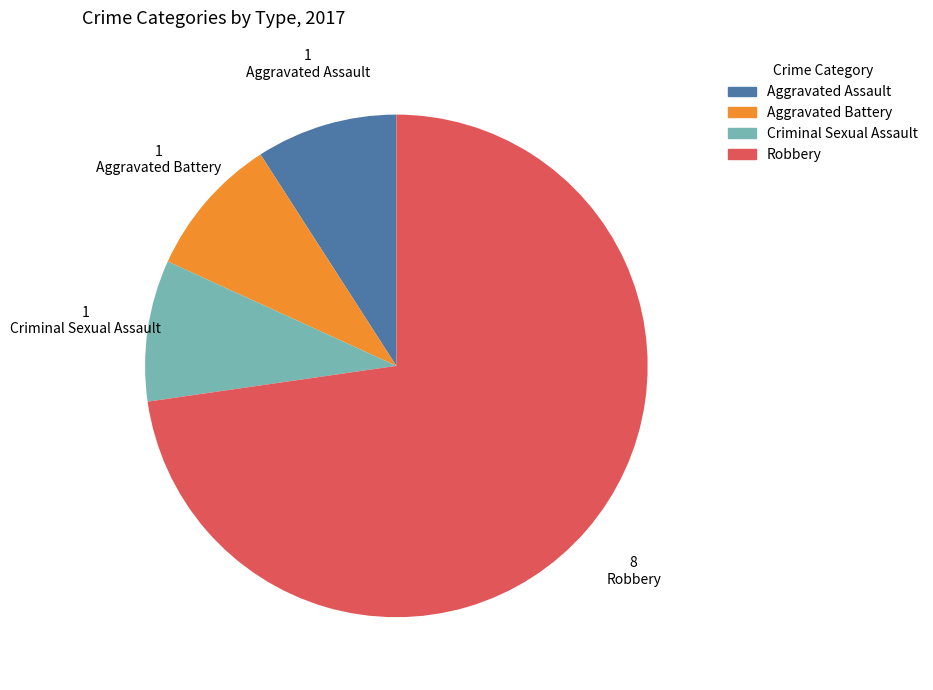

Which slice represents more than half of the pie?

Robbery